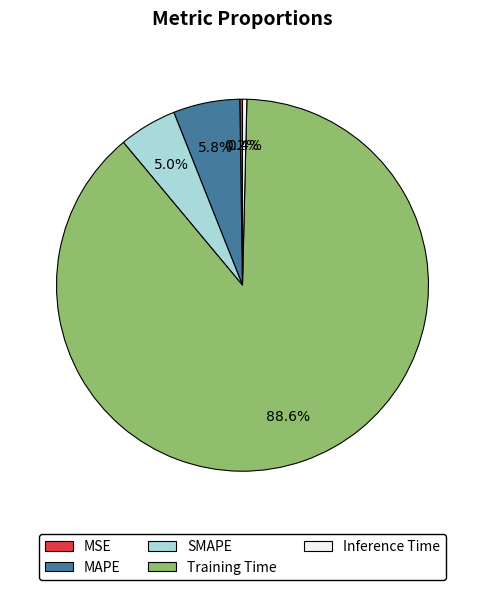

Is there any slice that represents more than half of the pie?

Yes